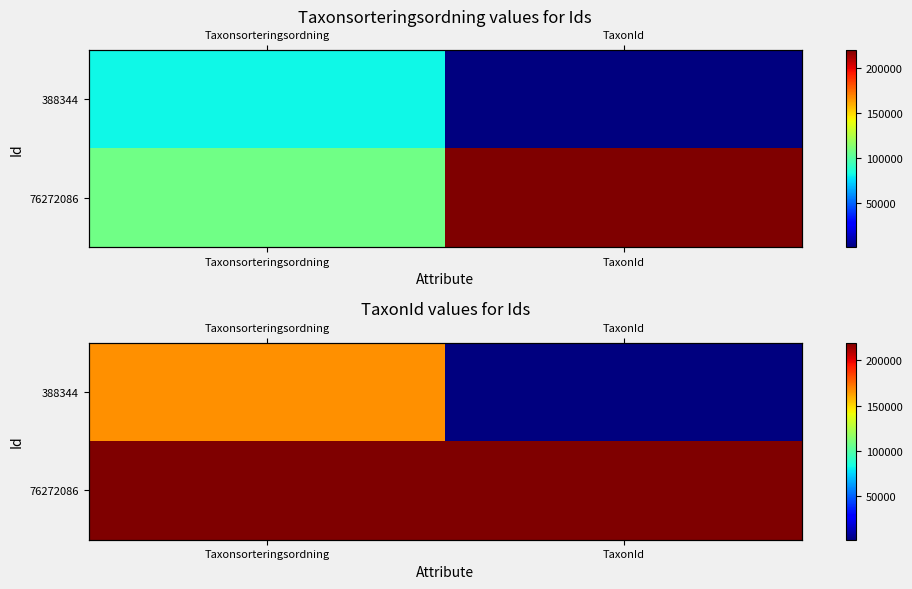

What value does the 388344 series have at TaxonId?

1444.0